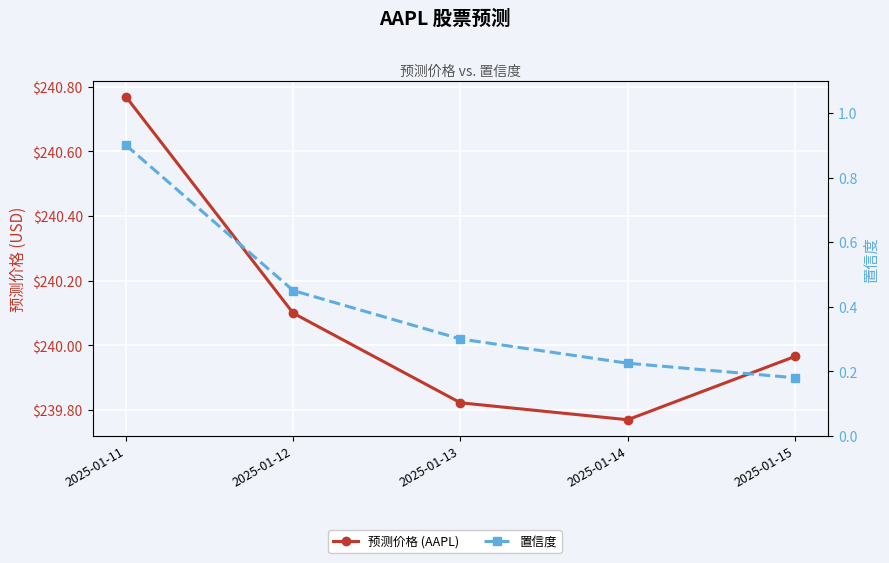

What is the sum of all 预测价格 (AAPL) values?

1200.4